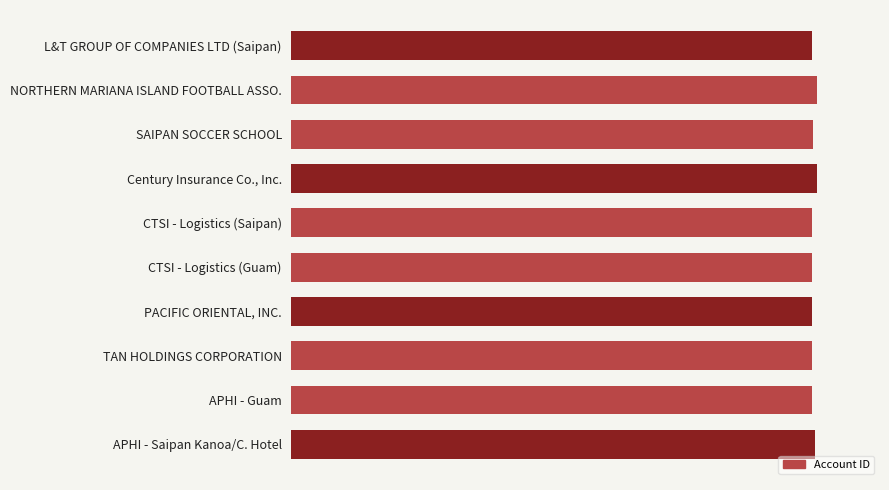

Rank the categories by value from lowest to highest.

CTSI - Logistics (Saipan), PACIFIC ORIENTAL, INC., CTSI - Logistics (Guam), L&T GROUP OF COMPANIES LTD (Saipan), TAN HOLDINGS CORPORATION, APHI - Guam, SAIPAN SOCCER SCHOOL, APHI - Saipan Kanoa/C. Hotel, NORTHERN MARIANA ISLAND FOOTBALL ASSO., Century Insurance Co., Inc.